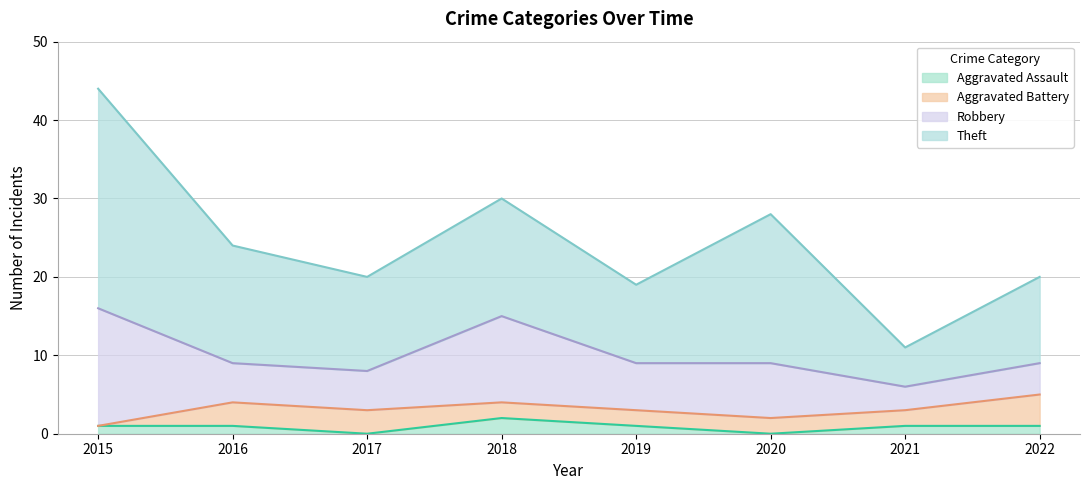

What are all the series names shown in the legend?

Aggravated Assault, Aggravated Battery, Robbery, Theft